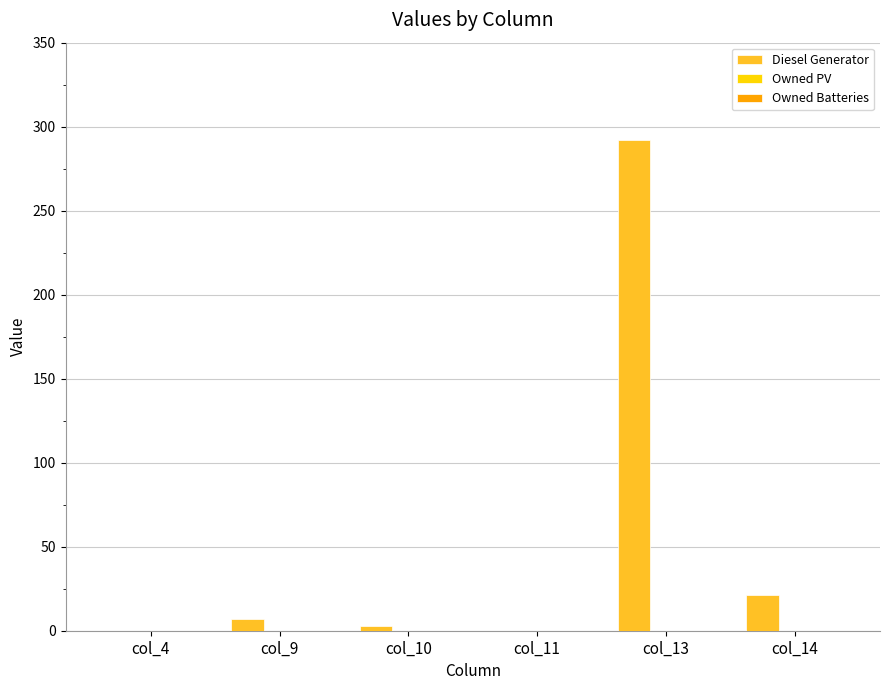

What is the change in value from col_11 to col_13?

+292